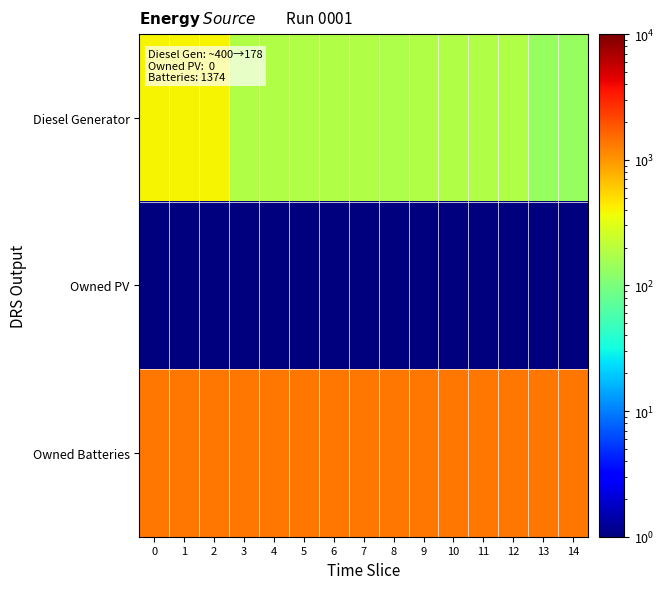

What is the total value across all series at 7?

1552.5